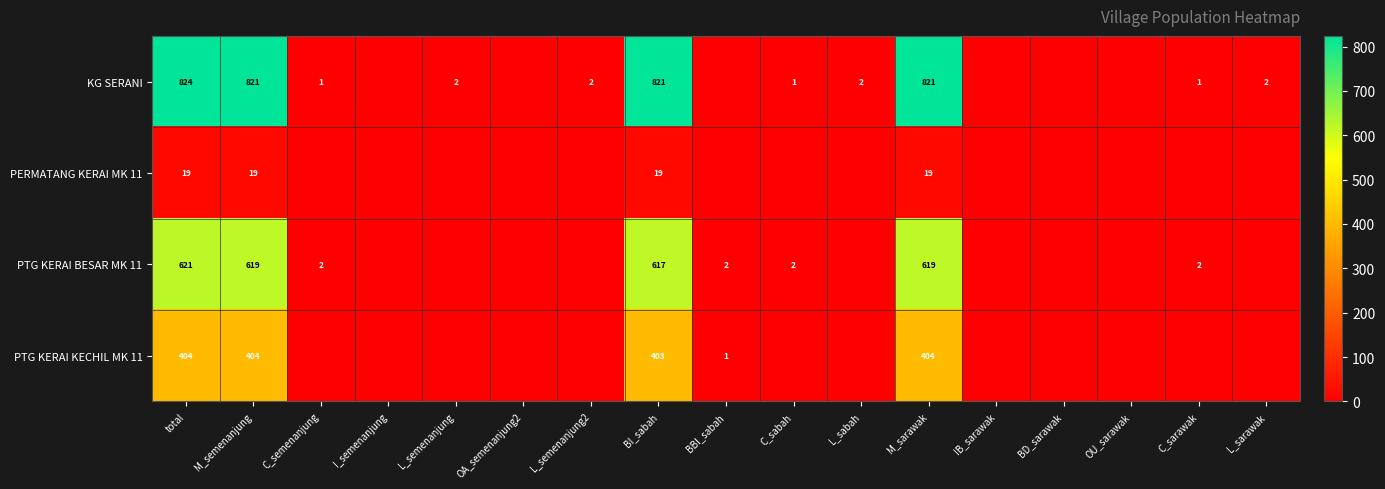

Rank the series at total from lowest to highest value.

PERMATANG KERAI MK 11, PTG KERAI KECHIL MK 11, PTG KERAI BESAR MK 11, KG SERANI